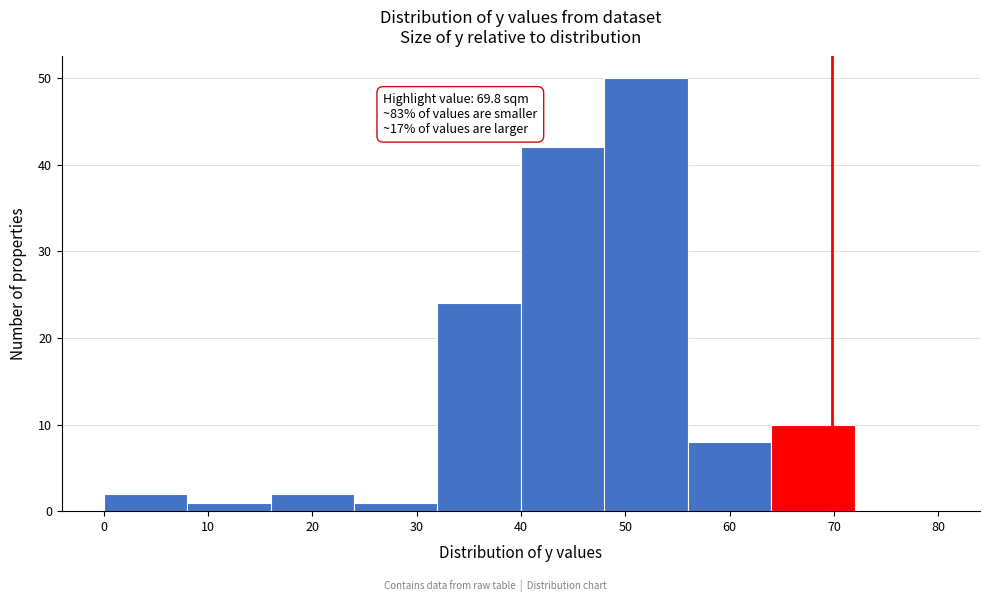

Which range on the x-axis has the tallest bar?

48 to 56